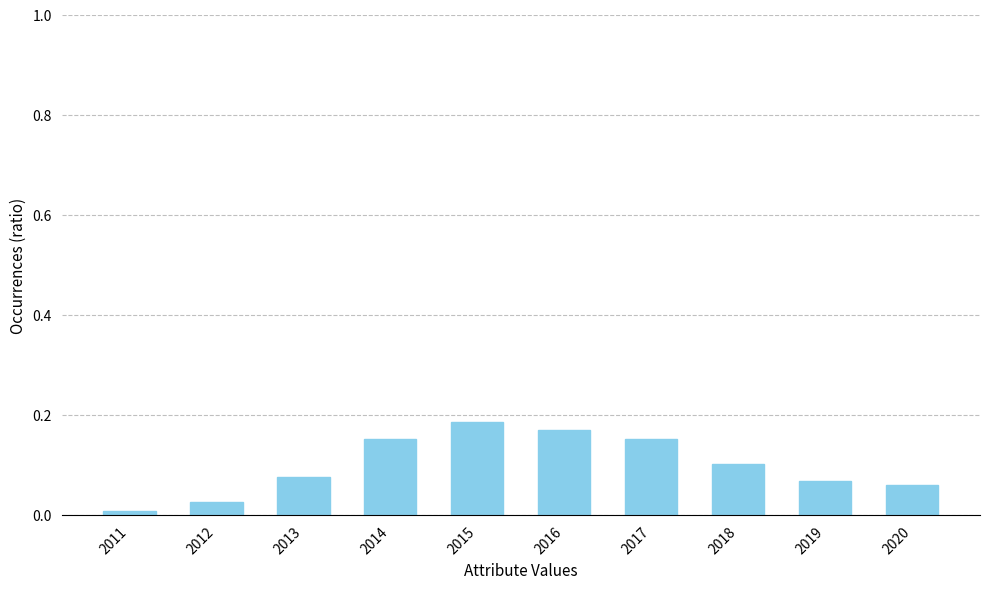

Which label corresponds to the smallest value in the chart?

2011